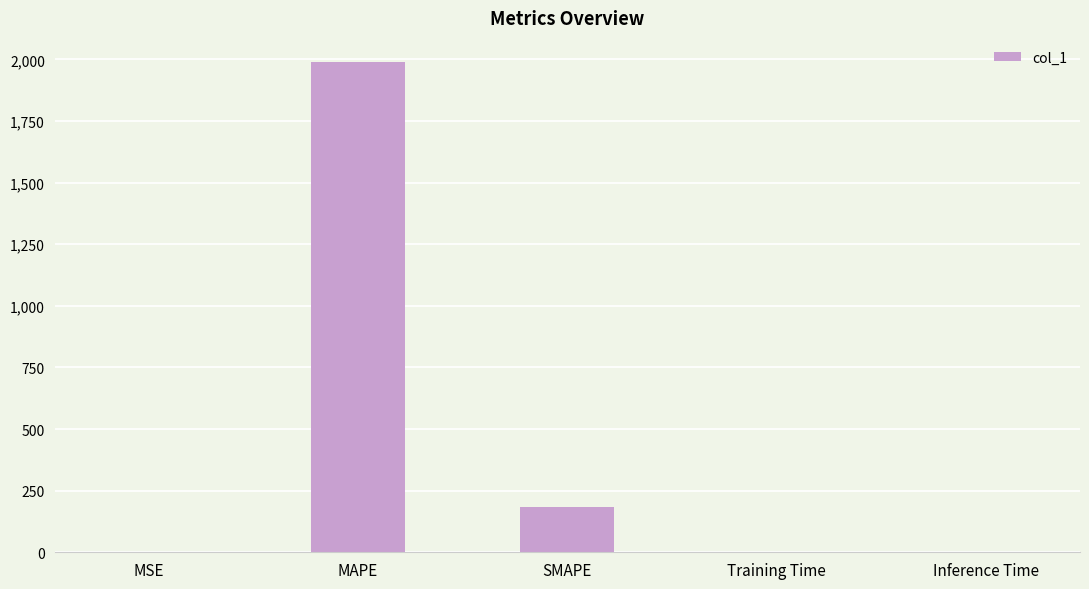

How many categories are shown in the chart?

5